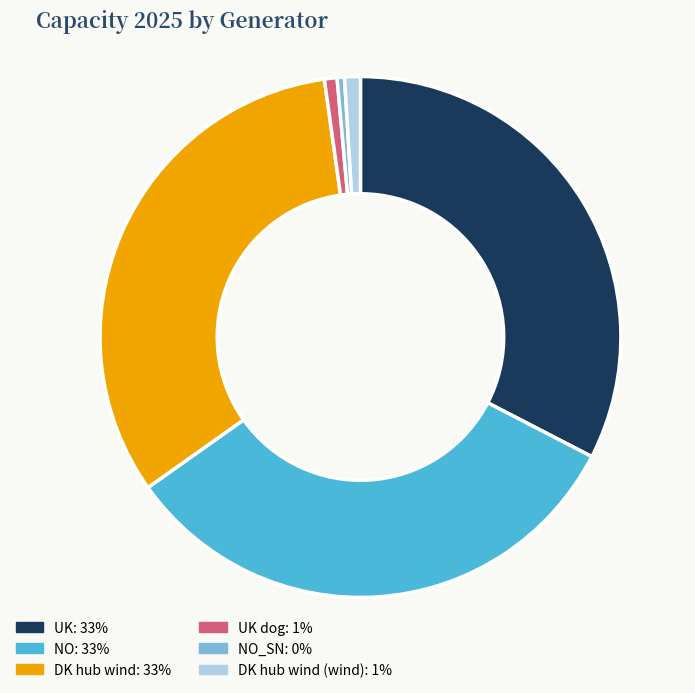

Does any single category account for the majority?

No